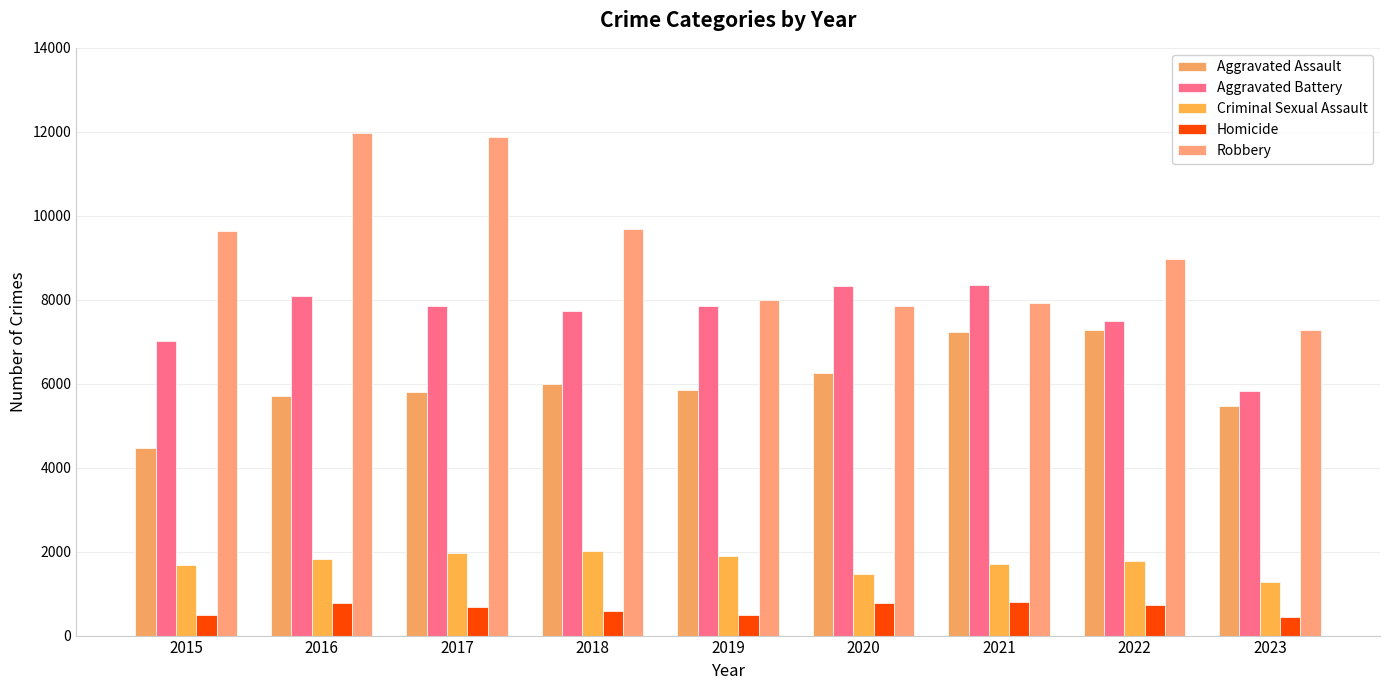

What are all the series names shown in the legend?

Aggravated Assault, Aggravated Battery, Criminal Sexual Assault, Homicide, Robbery